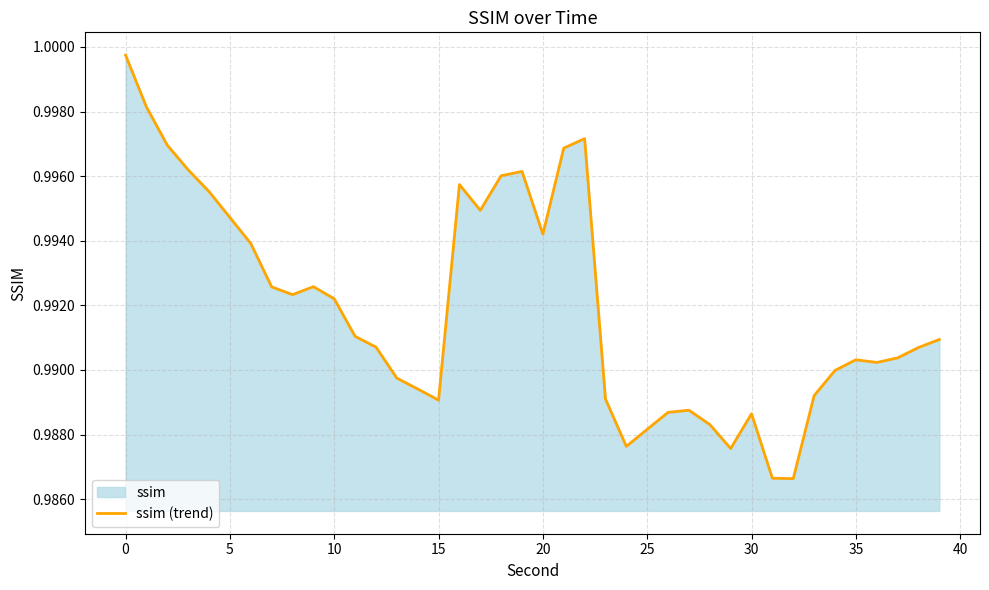

The value at 24 is 1.0. True or false?

True